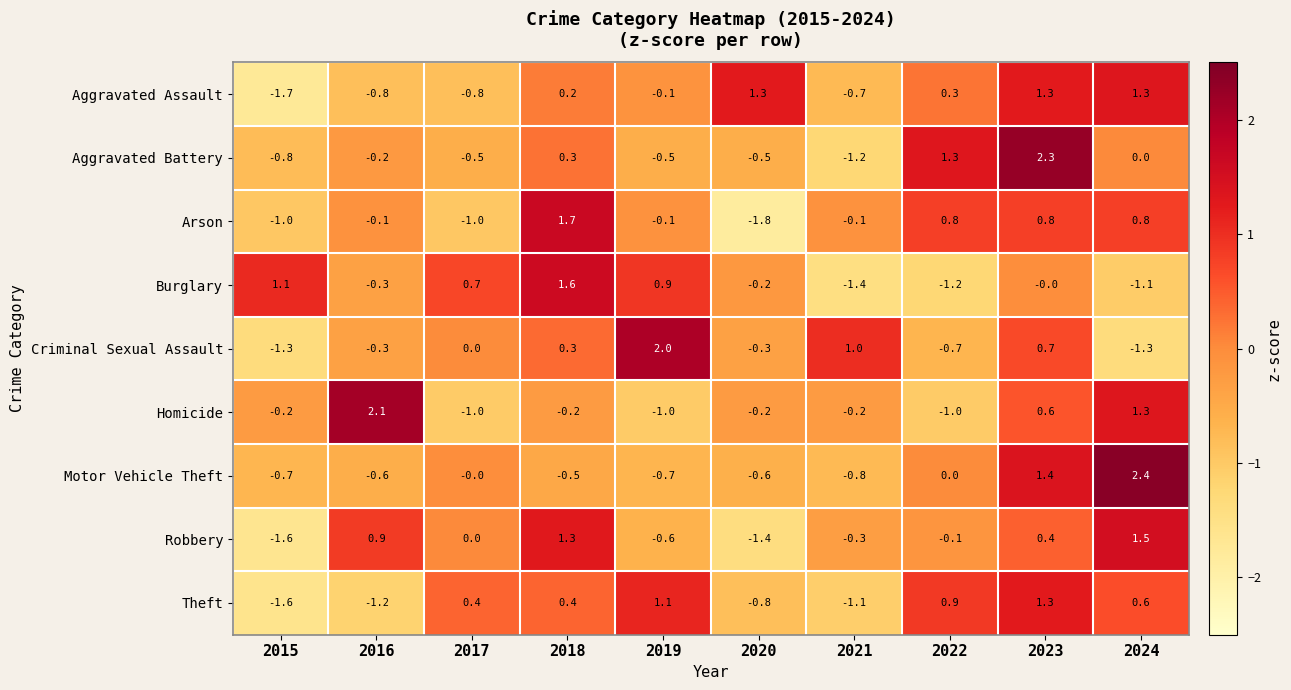

The Homicide series shows 1.3 at 2024. True or false?

True